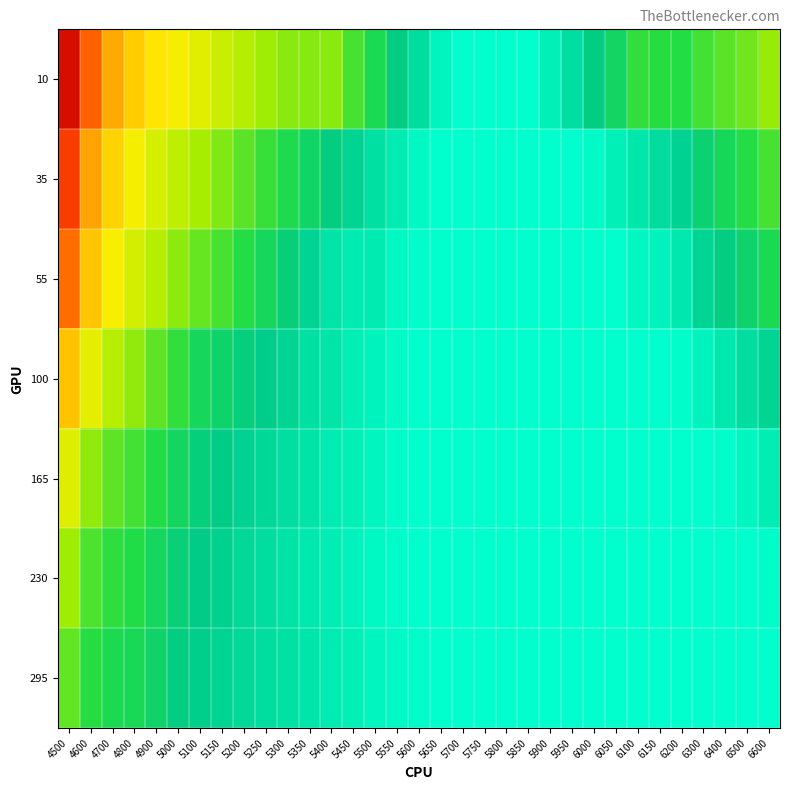

Reading left to right, list all the values displayed in this chart.

10: 4500=1.0	4600=0.8	4700=0.7	4800=0.7	4900=0.6	5000=0.6	5100=0.5	5150=0.5	5200=0.5	5250=0.4	5300=0.4	5350=0.4	5400=0.4	5450=0.4	5500=0.3	5550=0.2	5600=0.2	5650=0.1	5700=0.1	5750=0.1	5800=0.1	5850=0.1	5900=0.1	5950=0.2	6000=0.2	6050=0.3	6100=0.3	6150=0.3	6200=0.3	6300=0.4	6400=0.4	6500=0.4	6600=0.4
35: 4500=0.9	4600=0.7	4700=0.6	4800=0.6	4900=0.5	5000=0.5	5100=0.5	5150=0.4	5200=0.4	5250=0.3	5300=0.3	5350=0.3	5400=0.2	5450=0.2	5500=0.2	5550=0.1	5600=0.1	5650=0.1	5700=0.1	5750=0.1	5800=0.1	5850=0.1	5900=0.1	5950=0.1	6000=0.1	6050=0.1	6100=0.2	6150=0.2	6200=0.2	6300=0.3	6400=0.3	6500=0.3	6600=0.4
55: 4500=0.8	4600=0.7	4700=0.6	4800=0.5	4900=0.5	5000=0.4	5100=0.4	5150=0.4	5200=0.3	5250=0.3	5300=0.3	5350=0.2	5400=0.2	5450=0.2	5500=0.2	5550=0.1	5600=0.1	5650=0.1	5700=0.1	5750=0.1	5800=0.1	5850=0.1	5900=0.1	5950=0.1	6000=0.1	6050=0.1	6100=0.1	6150=0.1	6200=0.2	6300=0.2	6400=0.2	6500=0.3	6600=0.3
100: 4500=0.7	4600=0.6	4700=0.5	4800=0.4	4900=0.4	5000=0.3	5100=0.3	5150=0.3	5200=0.3	5250=0.2	5300=0.2	5350=0.2	5400=0.2	5450=0.1	5500=0.1	5550=0.1	5600=0.1	5650=0.1	5700=0.1	5750=0.1	5800=0.1	5850=0.1	5900=0.1	5950=0.1	6000=0.1	6050=0.1	6100=0.1	6150=0.1	6200=0.1	6300=0.1	6400=0.2	6500=0.2	6600=0.2
165: 4500=0.5	4600=0.4	4700=0.4	4800=0.4	4900=0.3	5000=0.3	5100=0.3	5150=0.2	5200=0.2	5250=0.2	5300=0.2	5350=0.2	5400=0.2	5450=0.1	5500=0.1	5550=0.1	5600=0.1	5650=0.1	5700=0.1	5750=0.1	5800=0.1	5850=0.1	5900=0.1	5950=0.1	6000=0.1	6050=0.1	6100=0.1	6150=0.1	6200=0.1	6300=0.1	6400=0.1	6500=0.1	6600=0.1
230: 4500=0.4	4600=0.4	4700=0.3	4800=0.3	4900=0.3	5000=0.3	5100=0.2	5150=0.2	5200=0.2	5250=0.2	5300=0.2	5350=0.2	5400=0.1	5450=0.1	5500=0.1	5550=0.1	5600=0.1	5650=0.1	5700=0.1	5750=0.1	5800=0.1	5850=0.1	5900=0.1	5950=0.1	6000=0.1	6050=0.1	6100=0.1	6150=0.1	6200=0.1	6300=0.1	6400=0.1	6500=0.1	6600=0.1
295: 4500=0.4	4600=0.3	4700=0.3	4800=0.3	4900=0.3	5000=0.2	5100=0.2	5150=0.2	5200=0.2	5250=0.2	5300=0.2	5350=0.2	5400=0.2	5450=0.1	5500=0.1	5550=0.1	5600=0.1	5650=0.1	5700=0.1	5750=0.1	5800=0.1	5850=0.1	5900=0.1	5950=0.1	6000=0.1	6050=0.1	6100=0.1	6150=0.1	6200=0.1	6300=0.1	6400=0.1	6500=0.1	6600=0.1